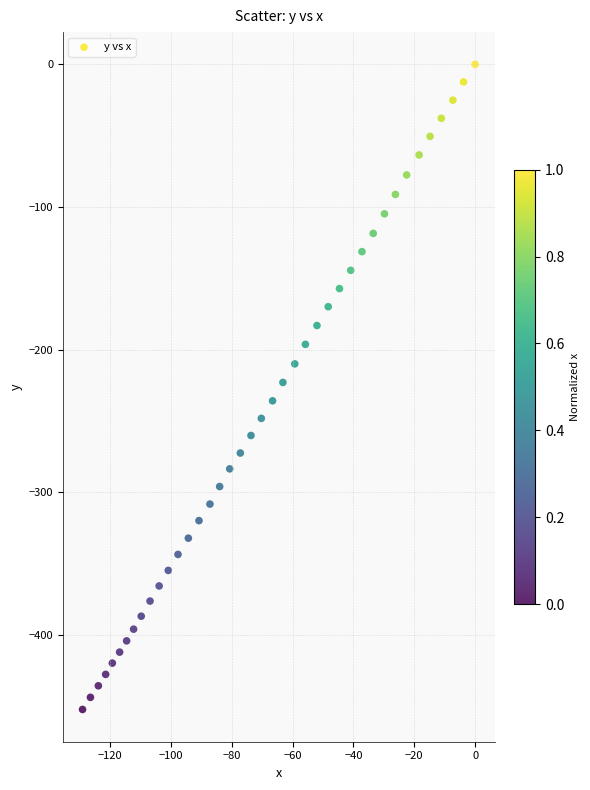

What is the range of X values (max minus min)?

129.1